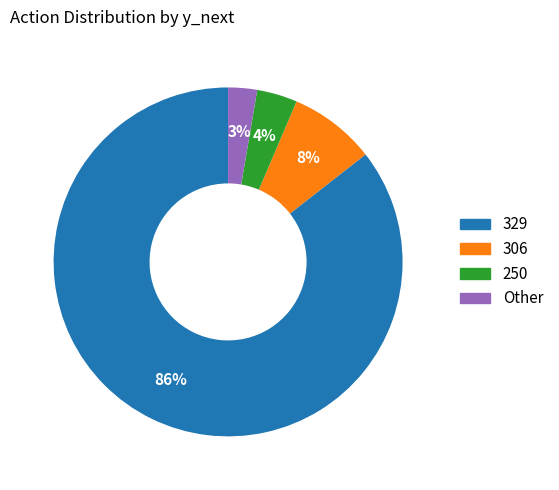

To the nearest percent, what percentage of the pie is 306?

8%